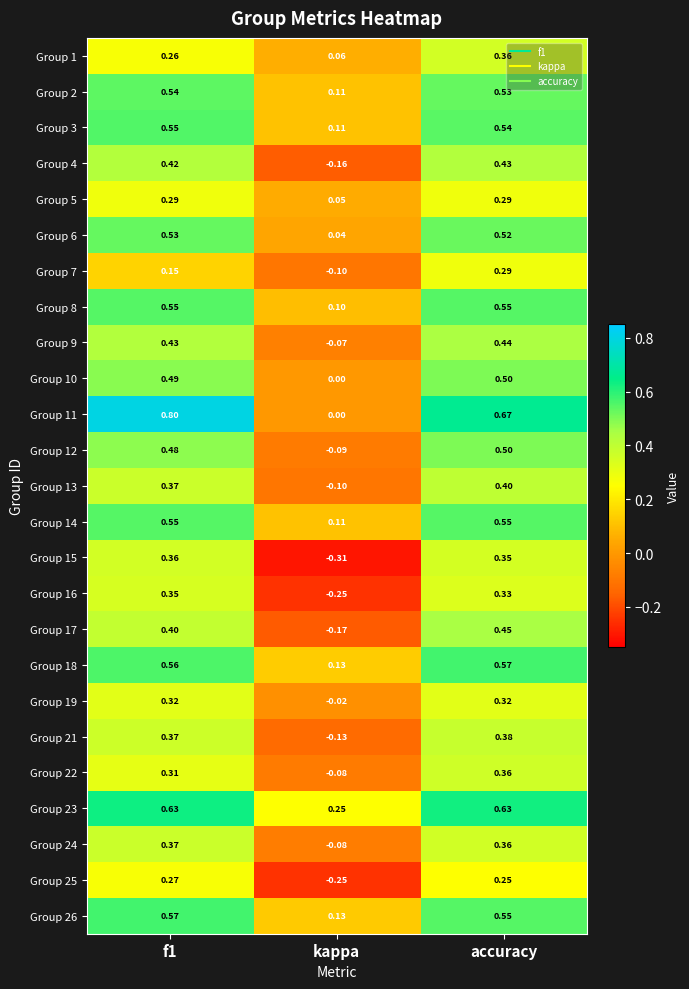

At which category is the sum across all series the highest?

accuracy